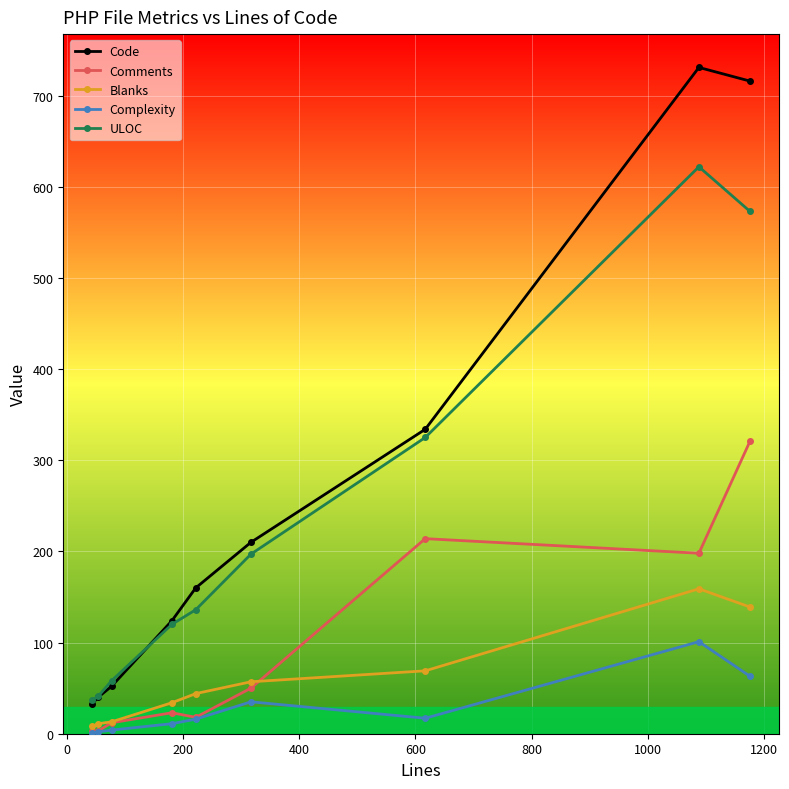

Rank the series by their maximum value, from highest to lowest.

Code, ULOC, Comments, Blanks, Complexity